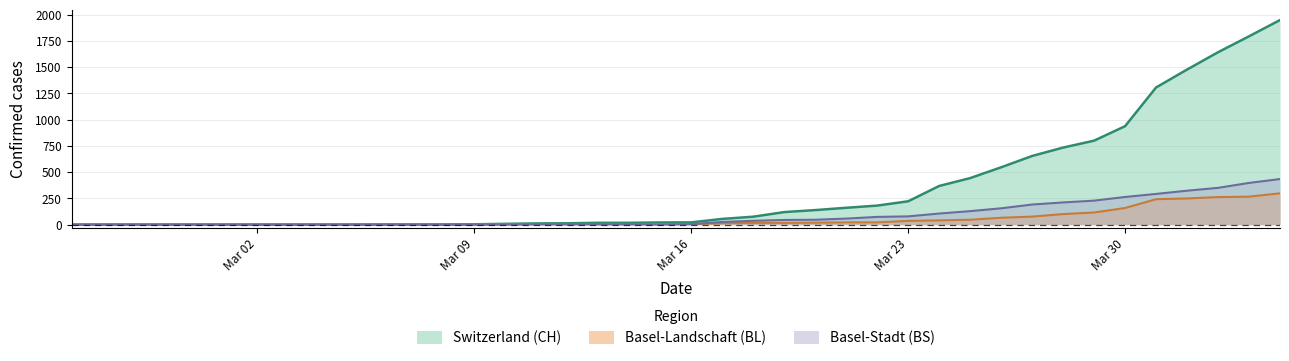

Count the number of data series in this chart.

3